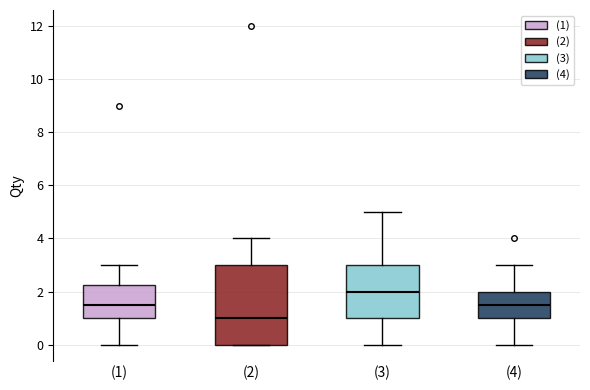

Reading left to right, read every box against the y-axis: the position of its median line, the range the box covers, and the ends of its whiskers. The values are not printed on the chart, so give them approximately, as read against the axis.

(1): median 1.6, box 1.0 to 2.2, whiskers 0.0 to 3.0
(2): median 1.0, box 0.0 to 3.0, whiskers 0.0 to 4.0
(3): median 2.0, box 1.0 to 3.0, whiskers 0.0 to 5.0
(4): median 1.6, box 1.0 to 2.0, whiskers 0.0 to 3.0